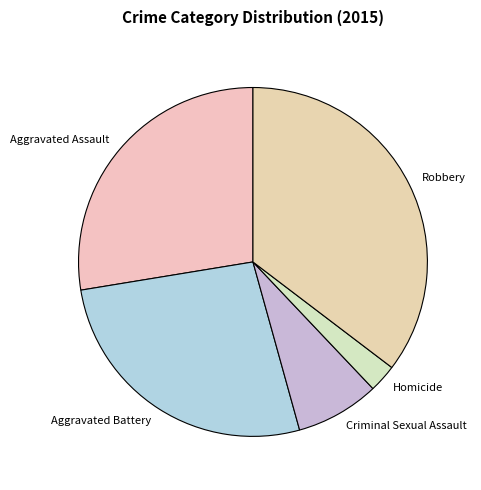

Count the number of slices in the pie.

5